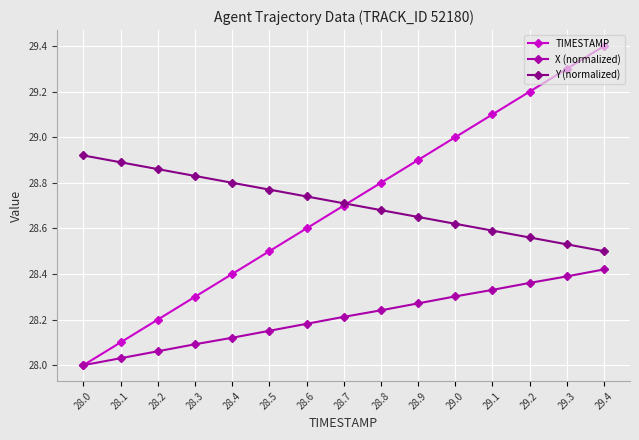

Is it true that Y (normalized) equals 28.5 at 29.3?

True